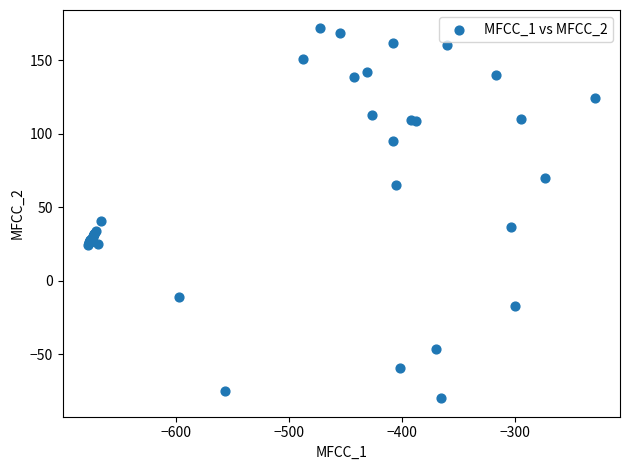

What Y value in the scatter plot is closest to 45?

40.2